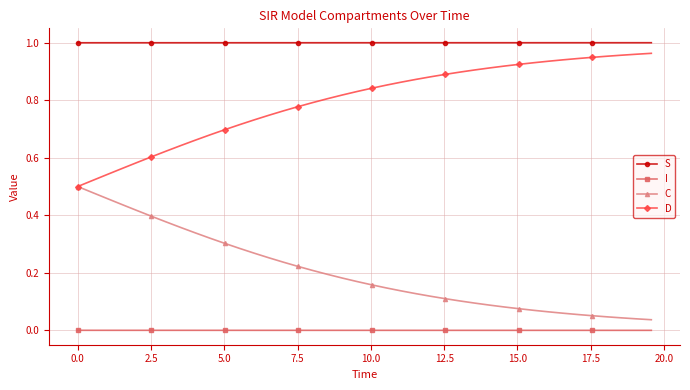

True or false: I and C intersect in this chart.

False